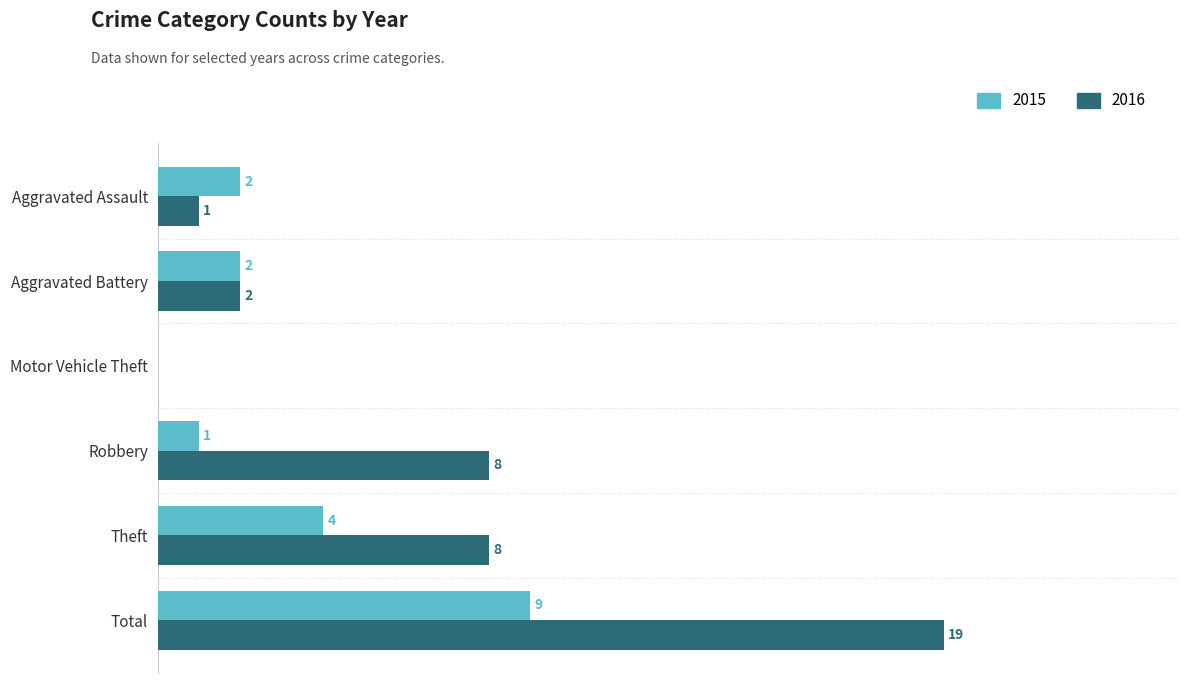

At which label is 2015 closest to 4?

Theft